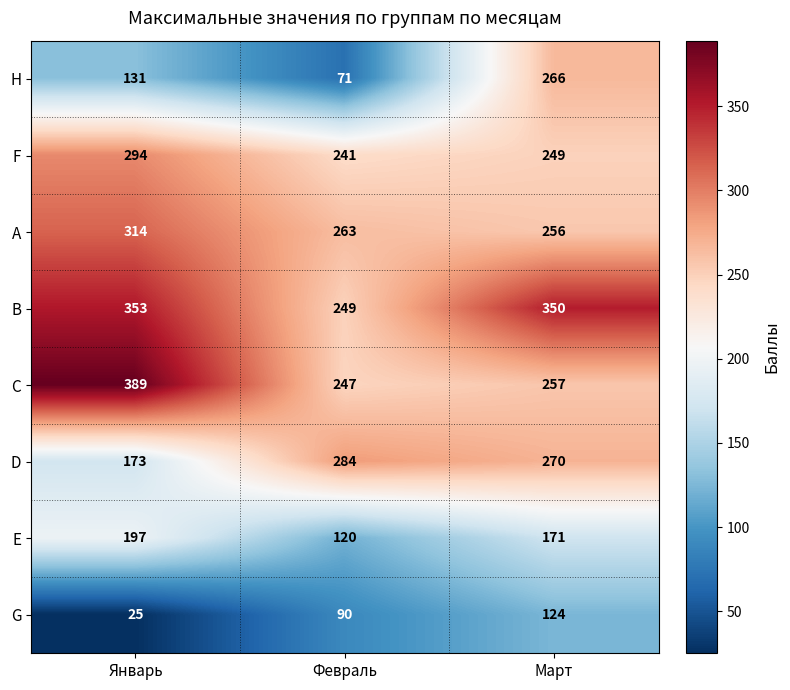

At Январь, list the series in order from largest to smallest.

C, B, A, F, E, D, H, G